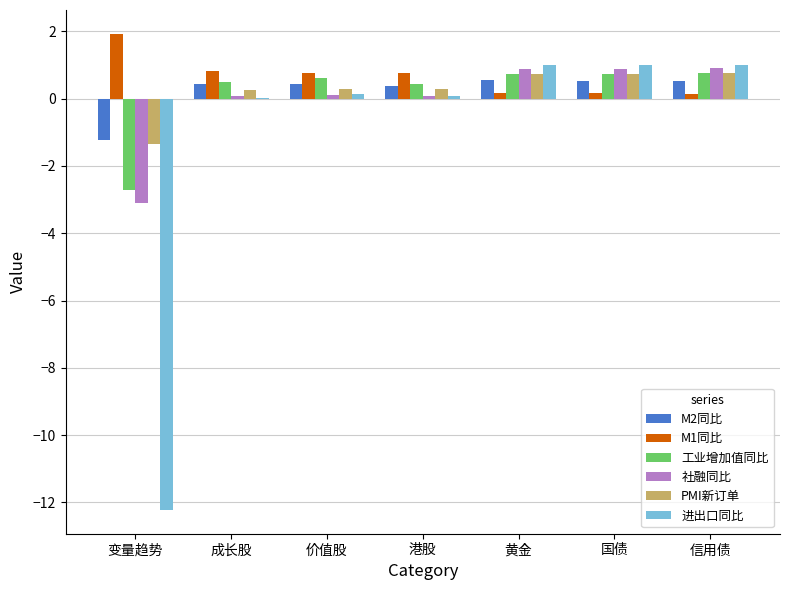

Are the bars horizontal?

No